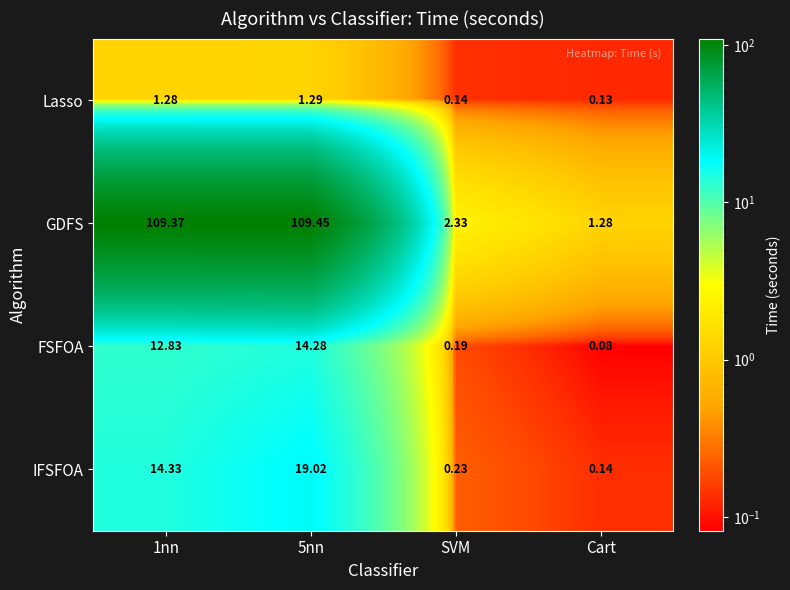

What is the maximum value shown in the chart?

109.5